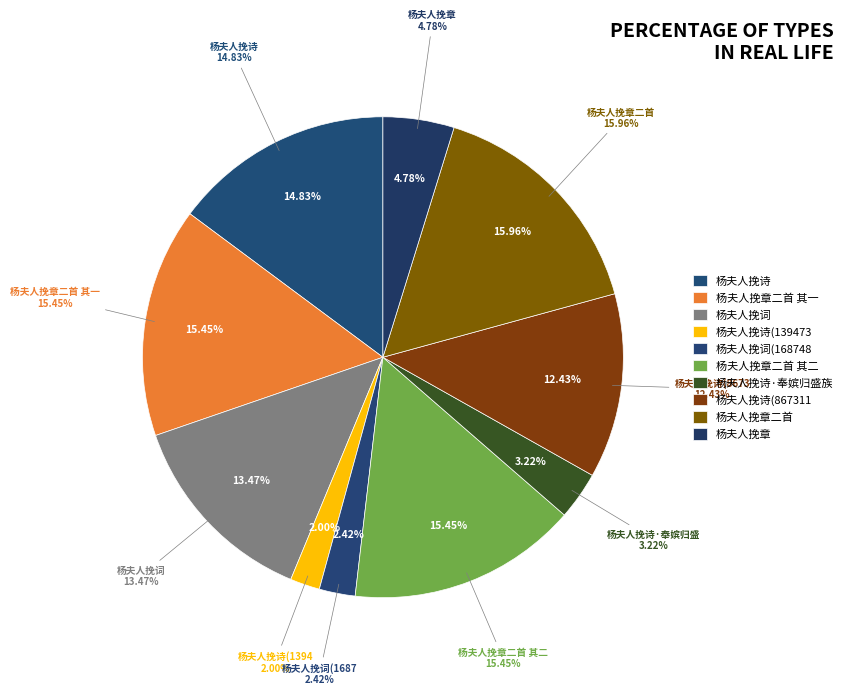

Which category has the biggest portion of the pie?

杨夫人挽章二首